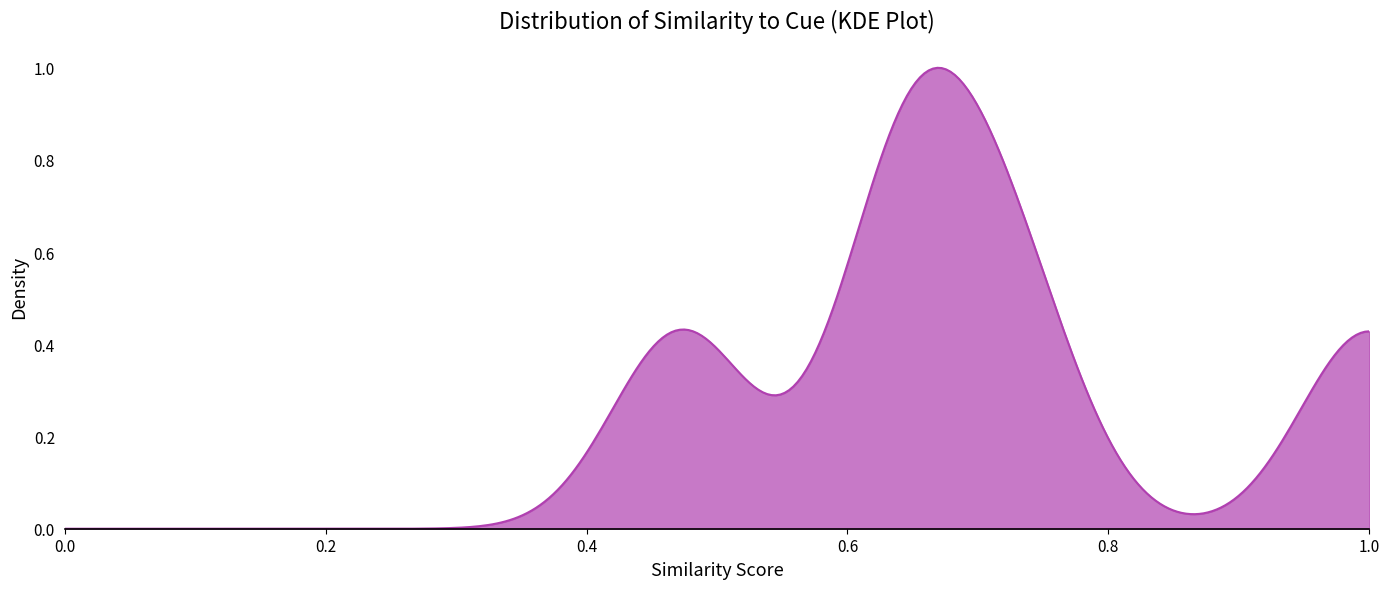

Is this an area chart (filled region under the line)?

Yes